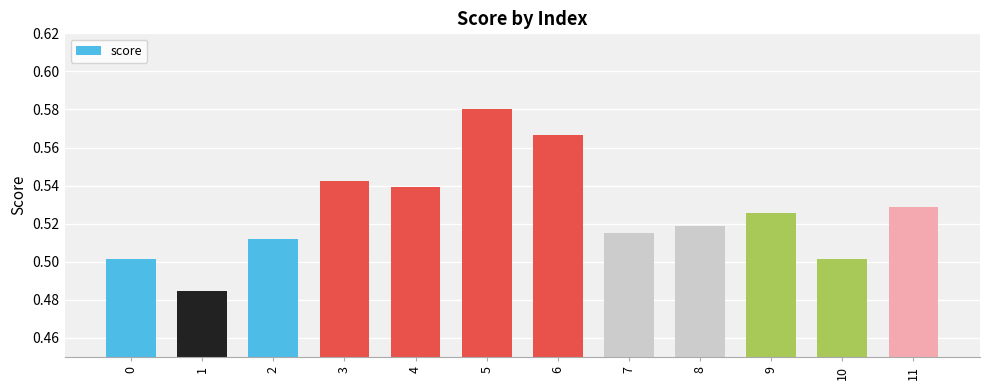

How many values are between 0 and 1?

12